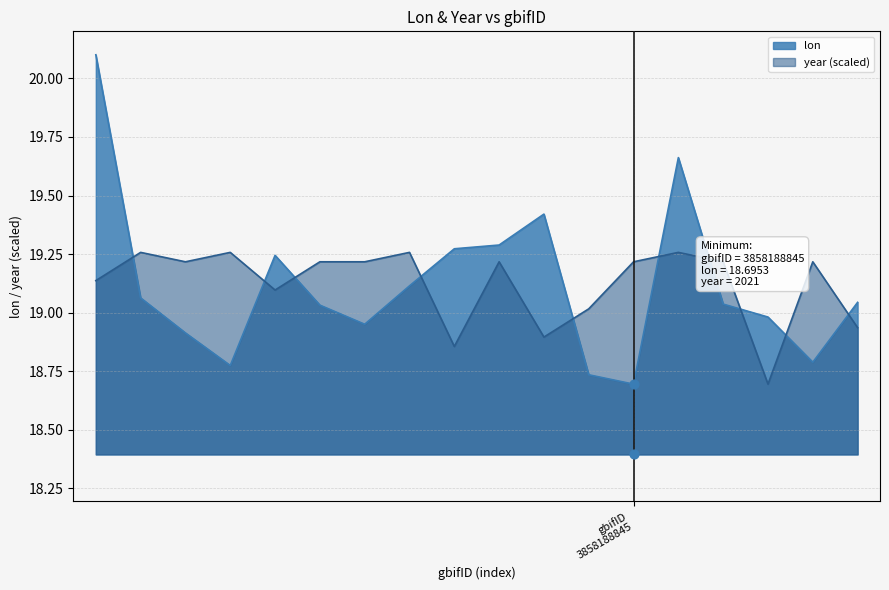

What are all the series names shown in the legend?

lon, year